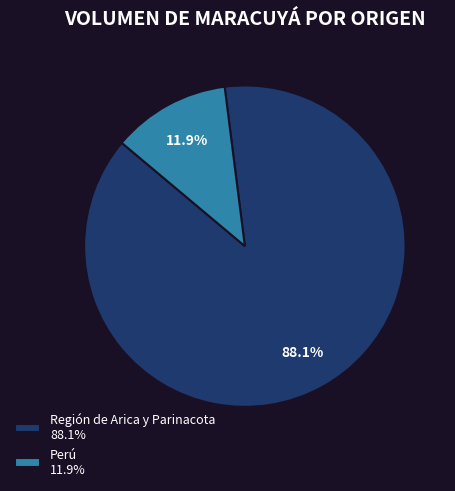

Is there a majority slice in this chart?

Yes